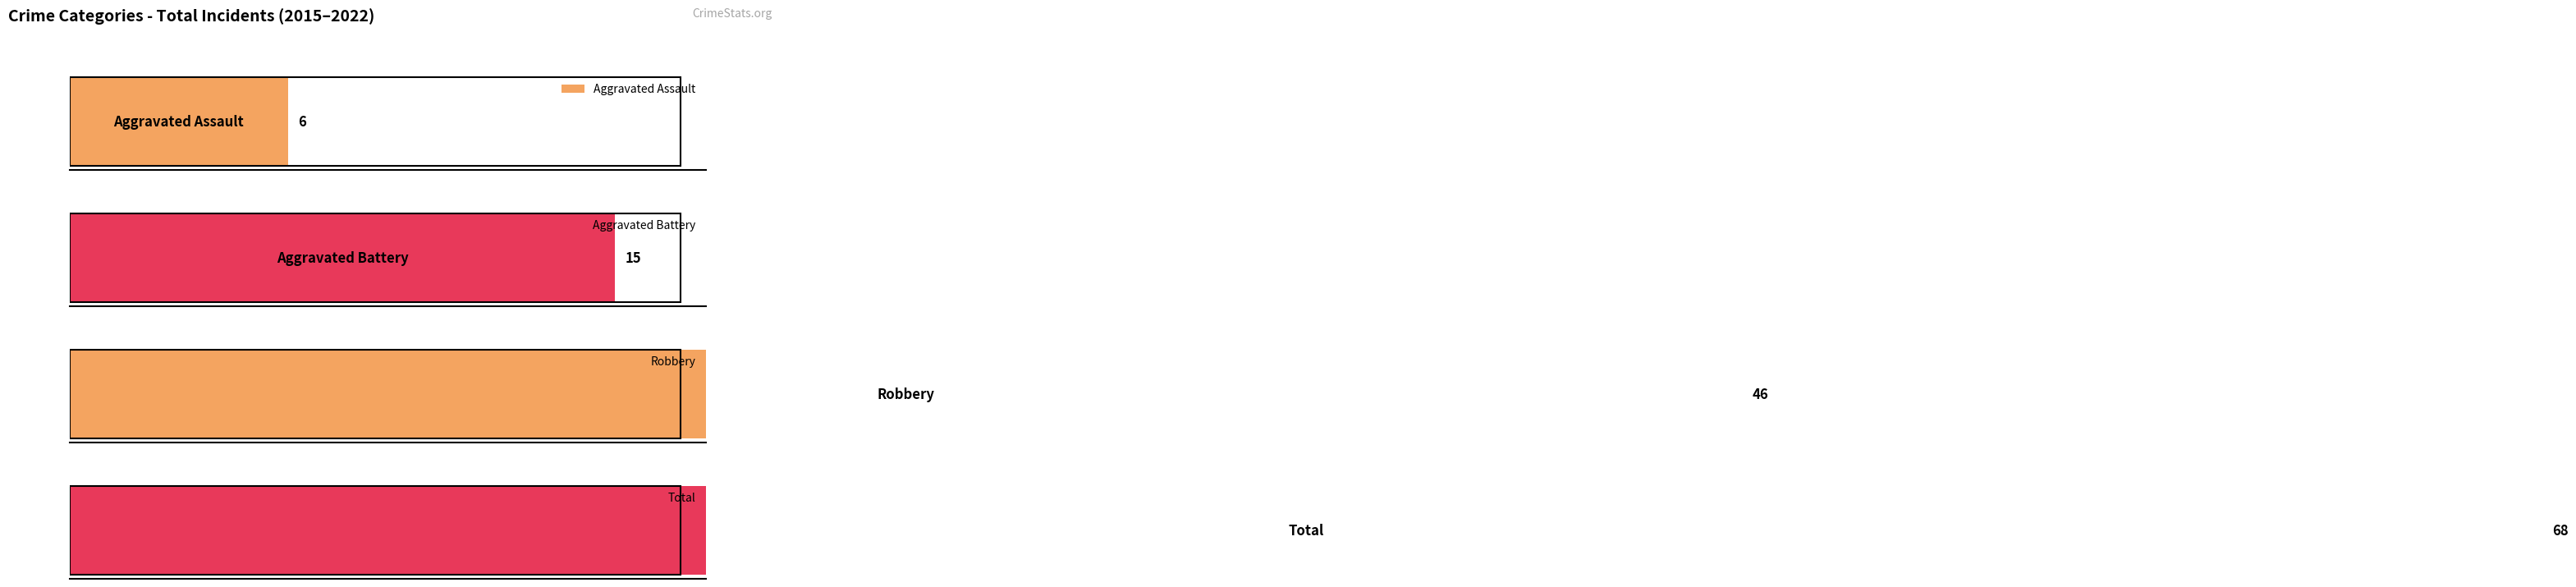

Reading right to left, extract all data points from this chart.

Aggravated Assault: 2022=1	2021=0	2020=0	2019=1	2018=2	2017=0	2016=1	2015=1
Aggravated Battery: 2022=3	2021=2	2020=1	2019=1	2018=2	2017=3	2016=3	2015=0
Robbery: 2022=3	2021=3	2020=6	2019=5	2018=10	2017=3	2016=4	2015=12
Total: 2022=7	2021=5	2020=7	2019=7	2018=14	2017=6	2016=9	2015=13